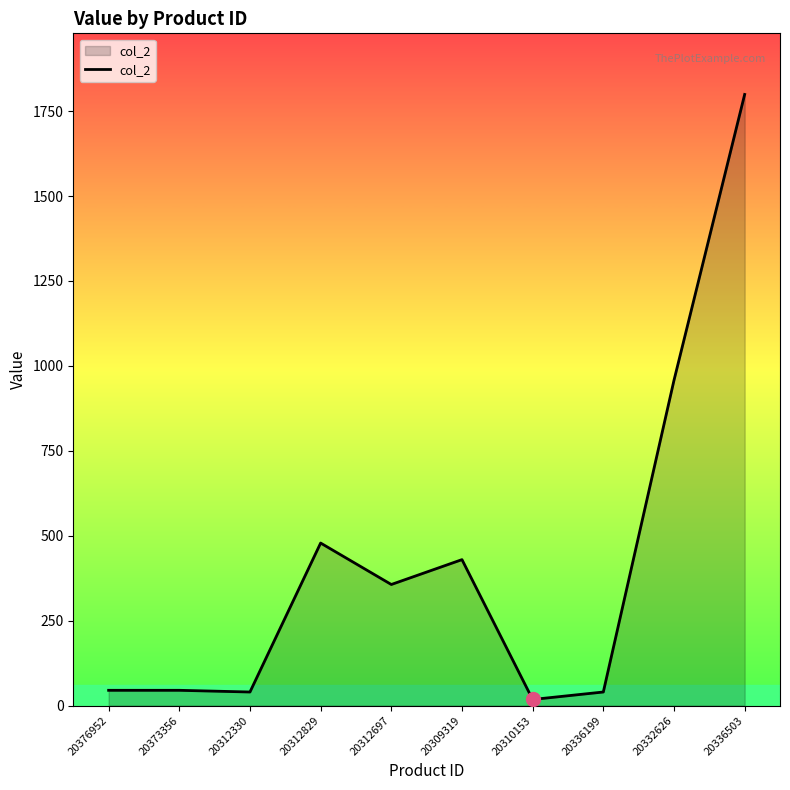

Does the chart display data point markers on the line(s)?

No